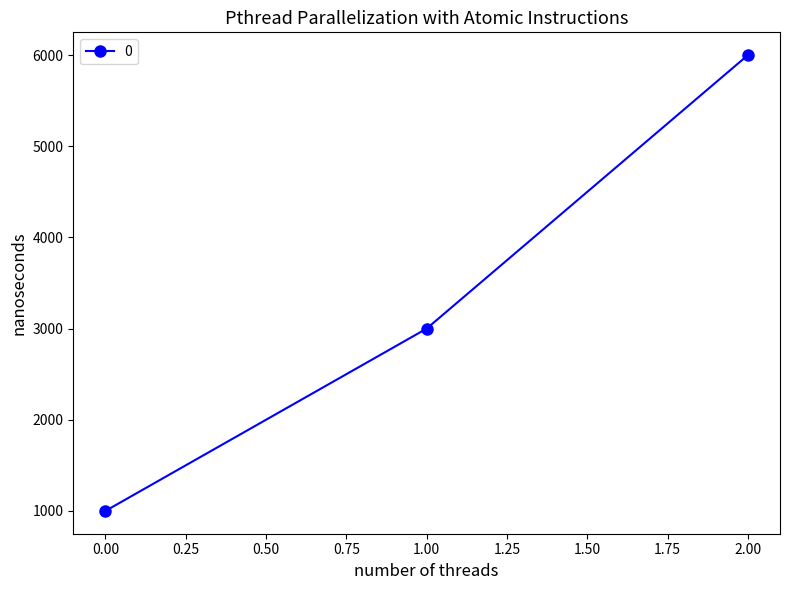

The value at 1.00 is 5366. True or false?

False